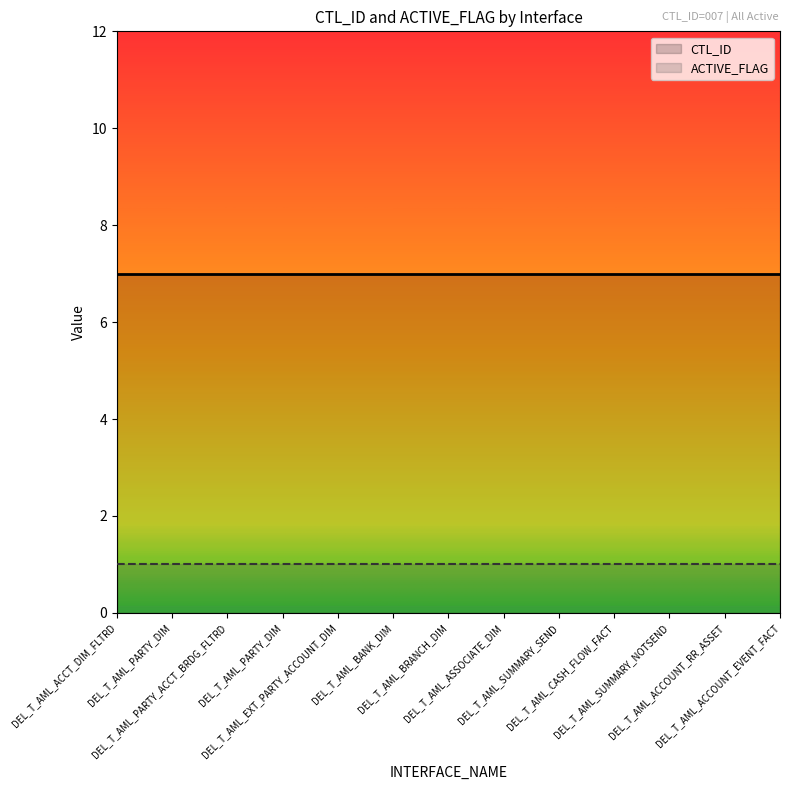

True or false: CTL_ID and ACTIVE_FLAG intersect in this chart.

False